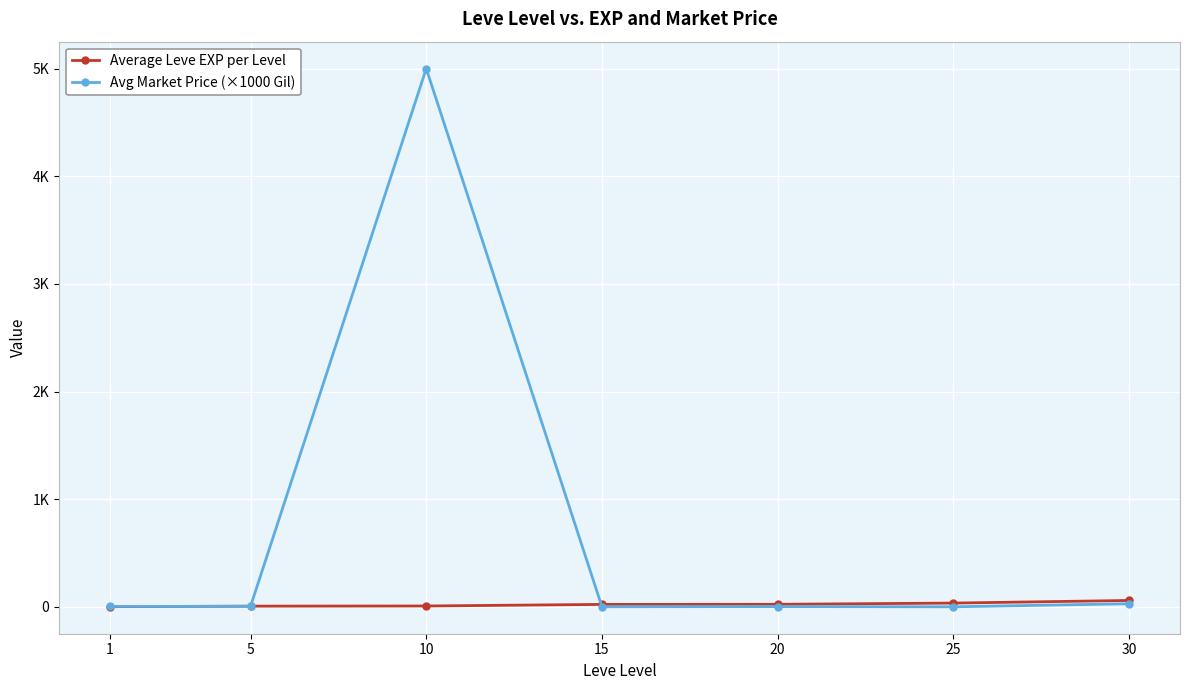

How many interior local valleys does the Avg Market Price (×1000 Gil) series have?

2